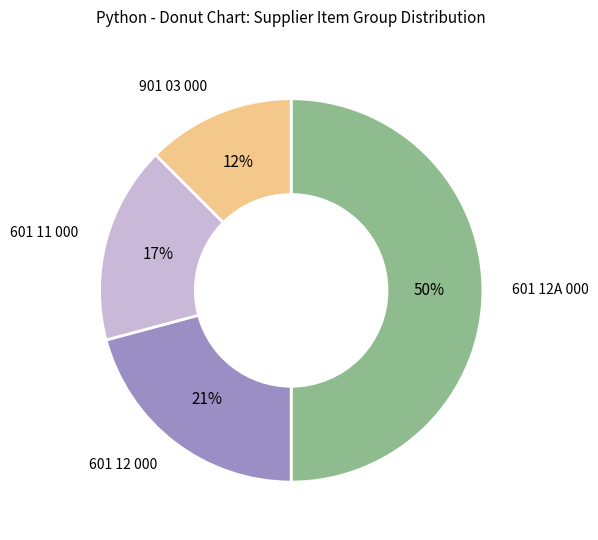

To the nearest percent, what is the average slice percentage?

25%